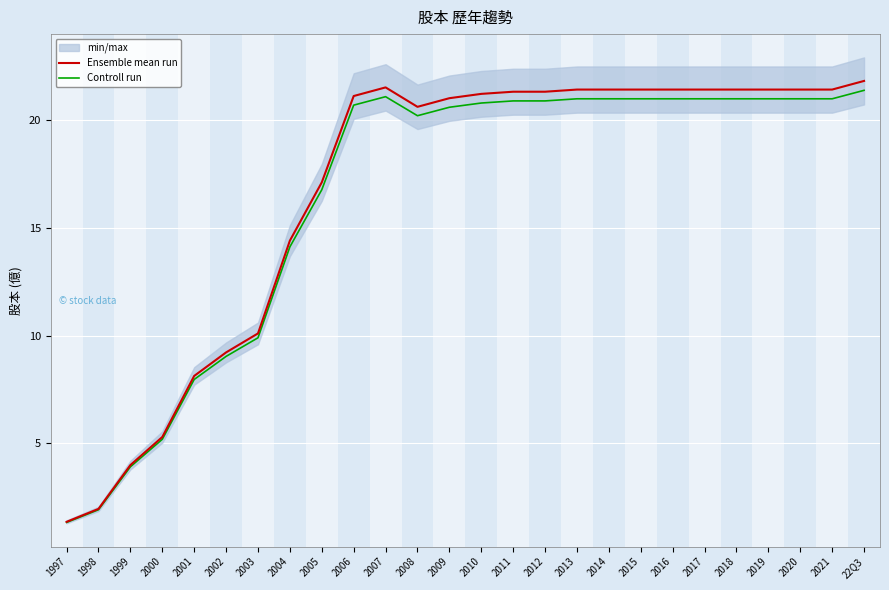

True or false: Controll run and Ensemble mean run intersect in this chart.

False